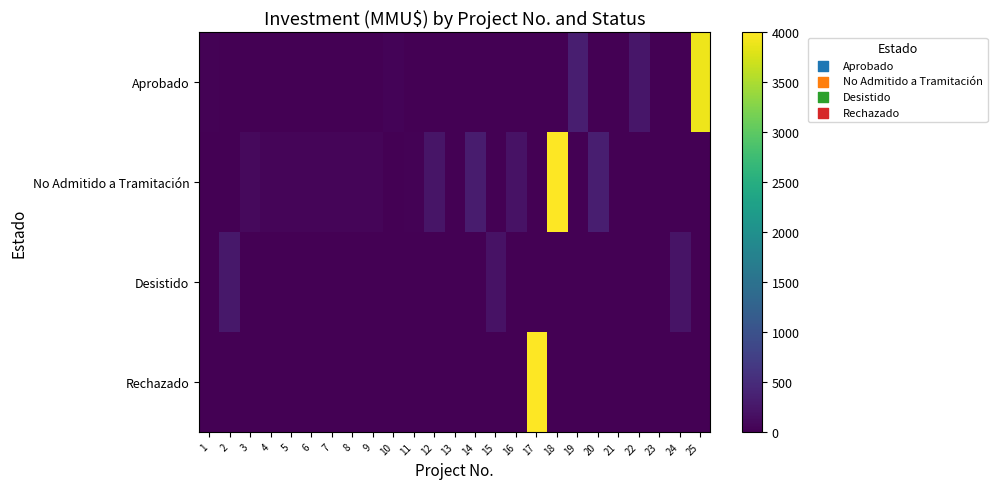

Reading right to left, list all the values displayed in this chart.

Aprobado: 25=3900	24=0	23=0	22=240	21=0	20=0	19=330	18=0	17=0	16=0	15=0	14=0	13=0	12=0	11=0	10=40	9=0	8=0	7=0	6=0	5=0	4=0	3=0	2=0	1=24
No Admitido a Tramitación: 25=0	24=0	23=0	22=0	21=0	20=330	19=0	18=4000	17=0	16=200	15=0	14=300	13=10	12=234	11=22	10=0	9=55	8=55	7=55	6=55	5=55	4=55	3=100	2=0	1=0
Desistido: 25=0	24=210	23=0	22=0	21=0	20=0	19=0	18=0	17=0	16=0	15=200	14=0	13=0	12=0	11=0	10=0	9=0	8=0	7=0	6=0	5=0	4=0	3=0	2=250	1=0
Rechazado: 25=0	24=0	23=0	22=0	21=0	20=0	19=0	18=0	17=4000	16=0	15=0	14=0	13=0	12=0	11=0	10=0	9=0	8=0	7=0	6=0	5=0	4=0	3=0	2=0	1=0